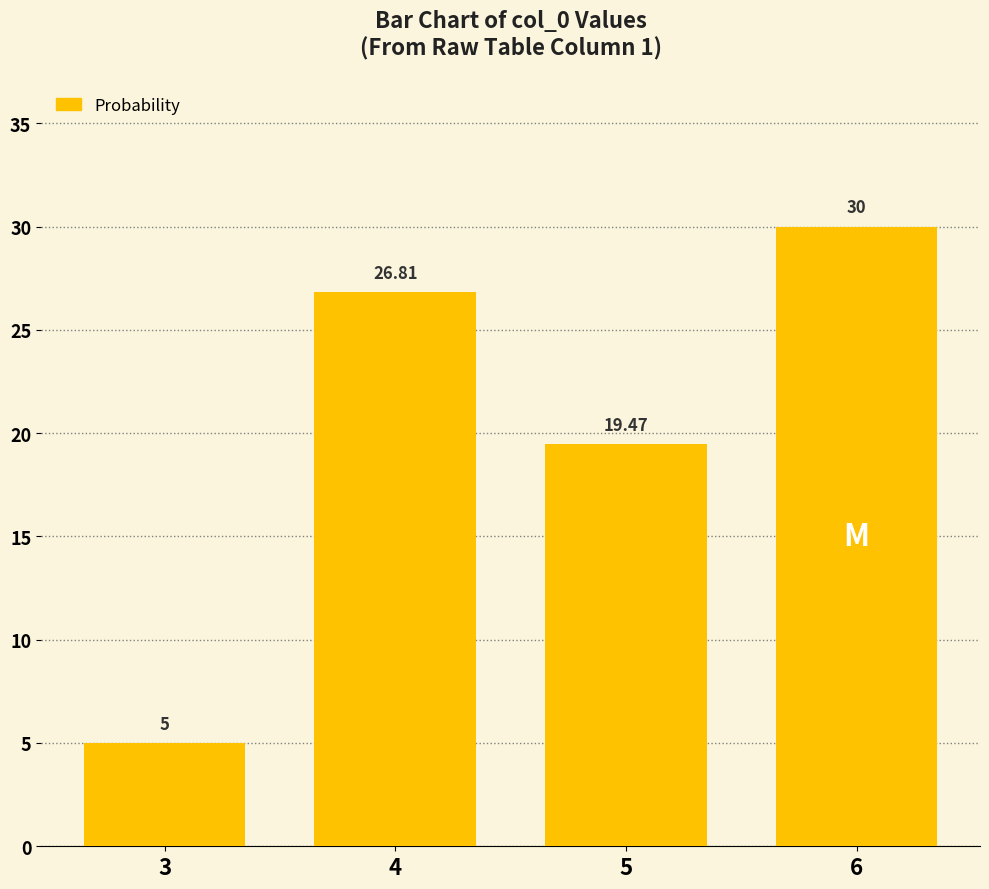

Does the chart contain any negative values?

No